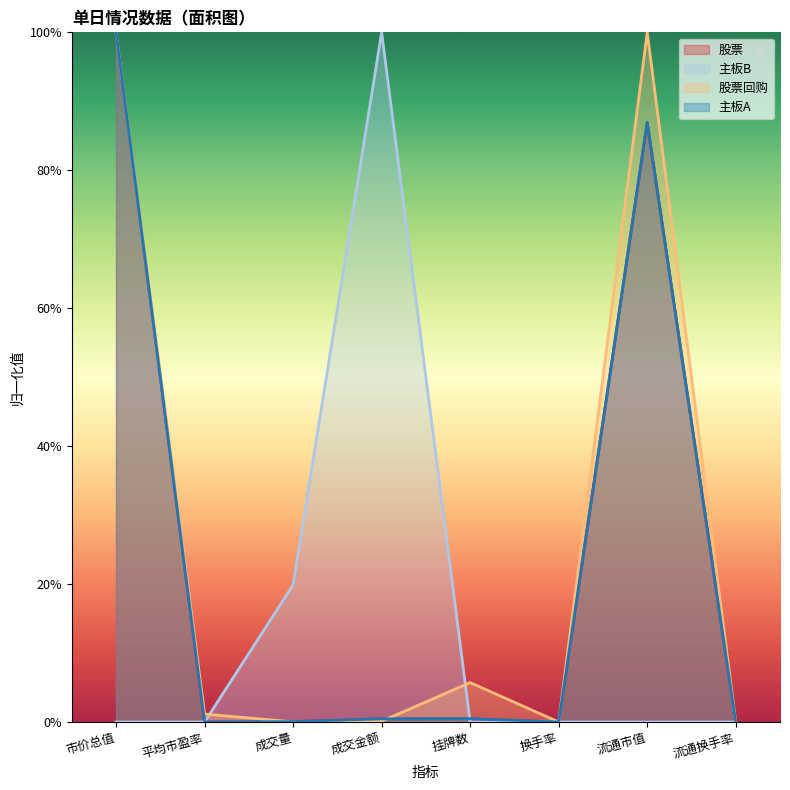

At which label is 股票 closest to 50?

流通市值